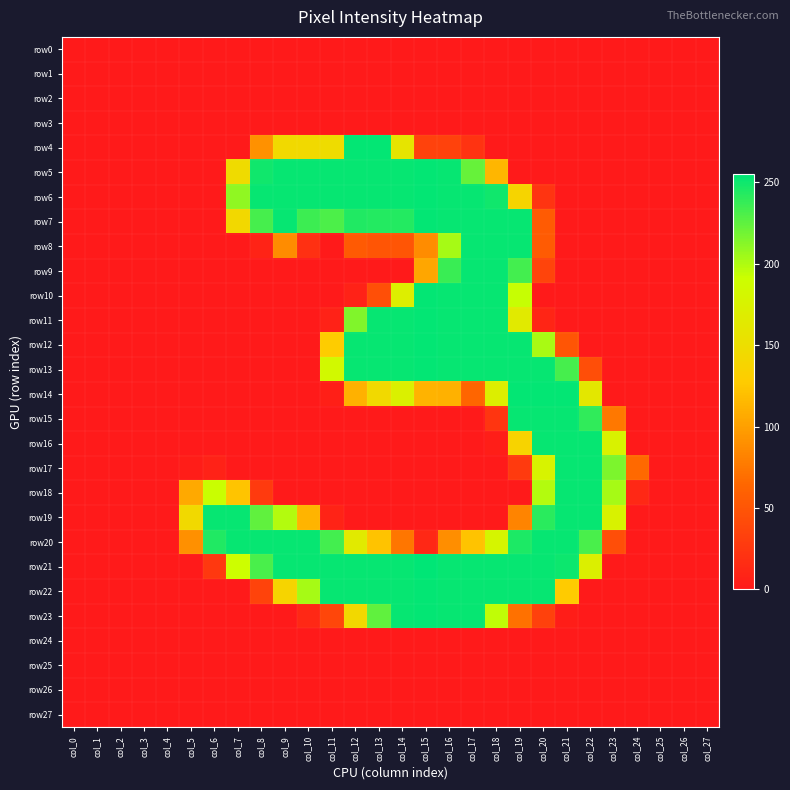

At which category does the chart reach its peak across all series?

col_15